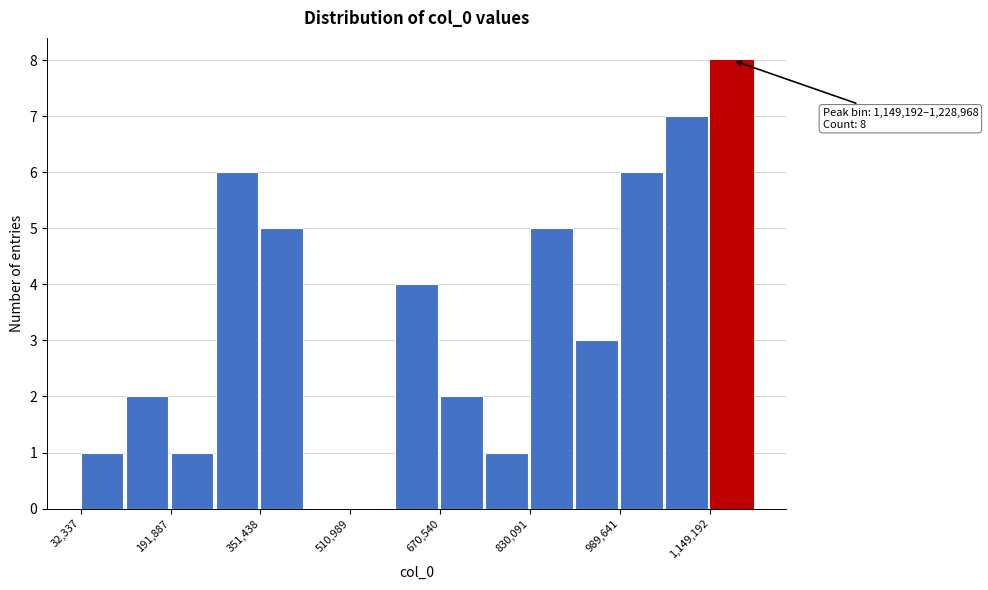

Read against the x-axis, roughly where is the centre of the tallest bar?

1180000